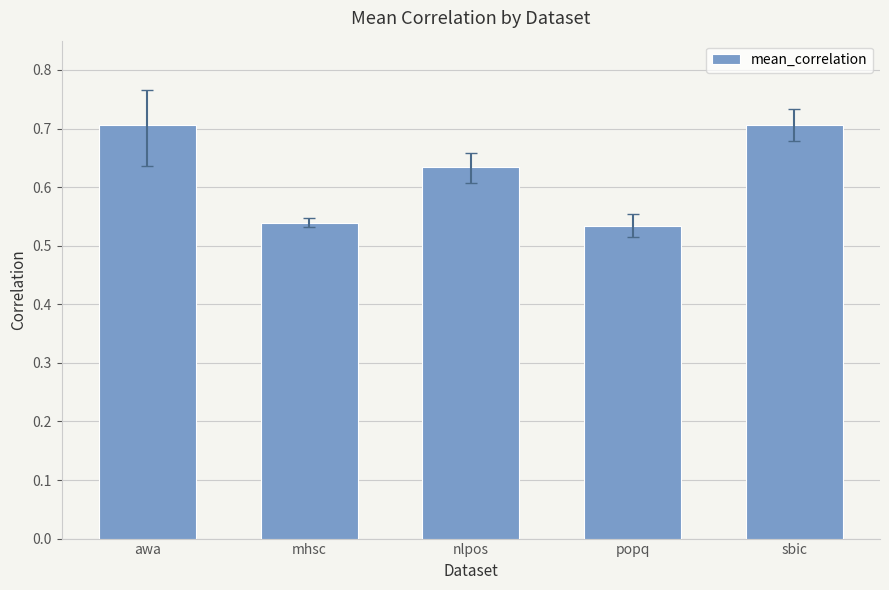

What is the change in value from mhsc to nlpos?

+0.1